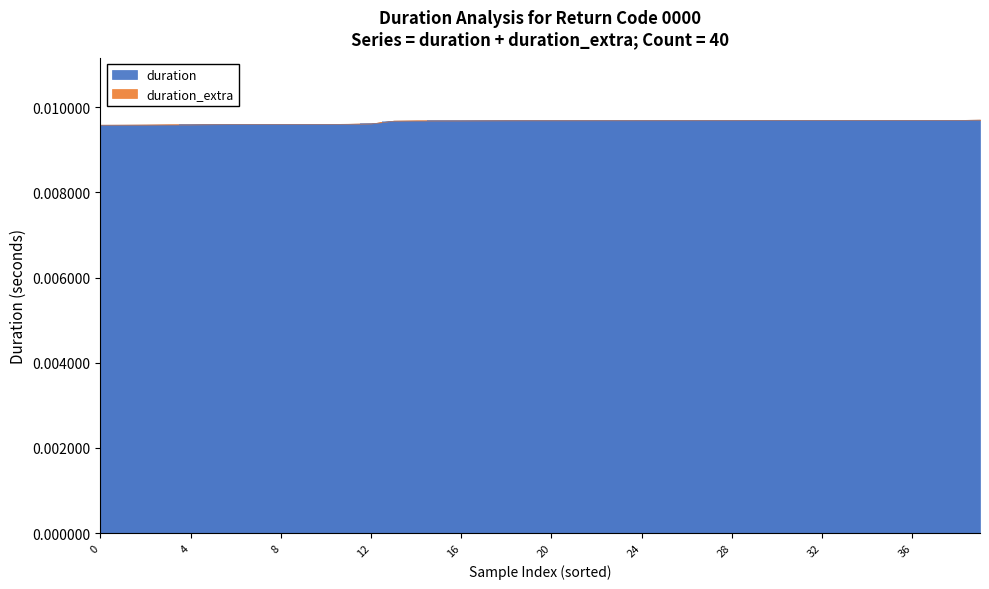

Count the number of data series in this chart.

1